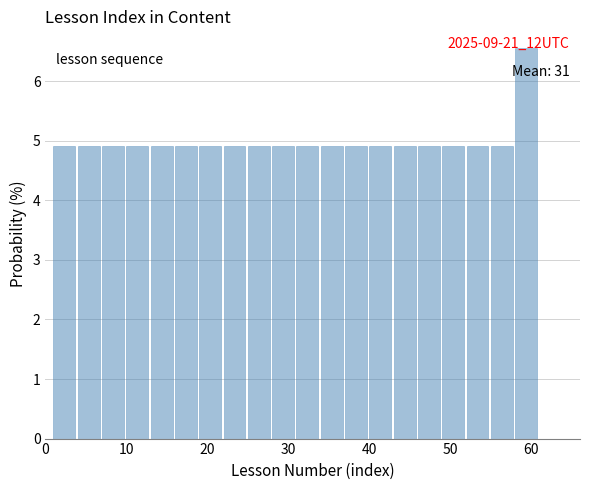

Around what value on the x-axis is the tallest bar? Give the approximate position of its centre, as read against the axis.

59